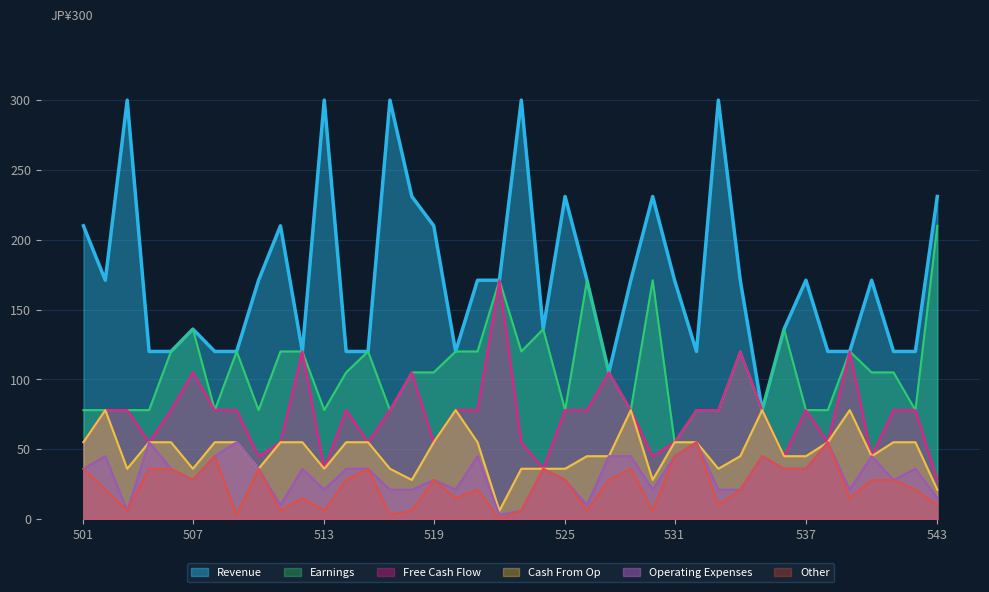

Which label corresponds to the largest value in the chart?

504